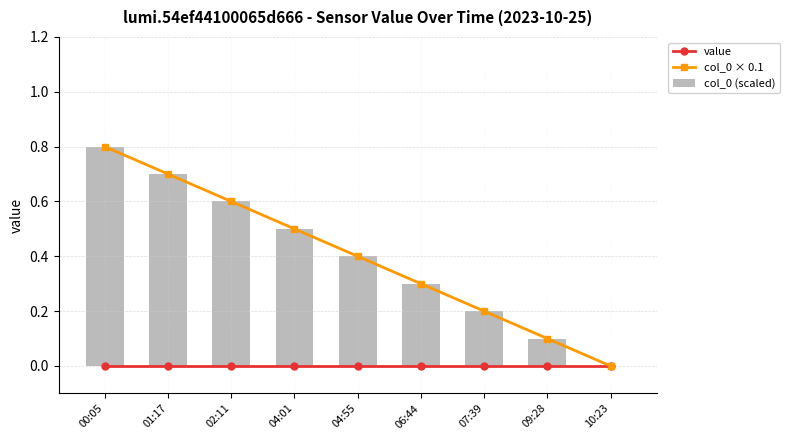

Between 04:01 and 02:11, which is larger?

04:01